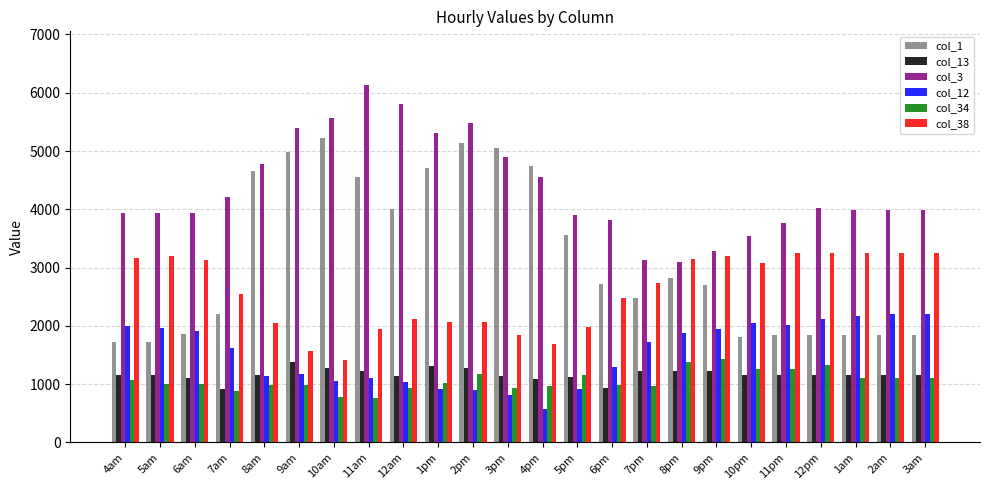

Read the col_3 value at 11am.

6134.2